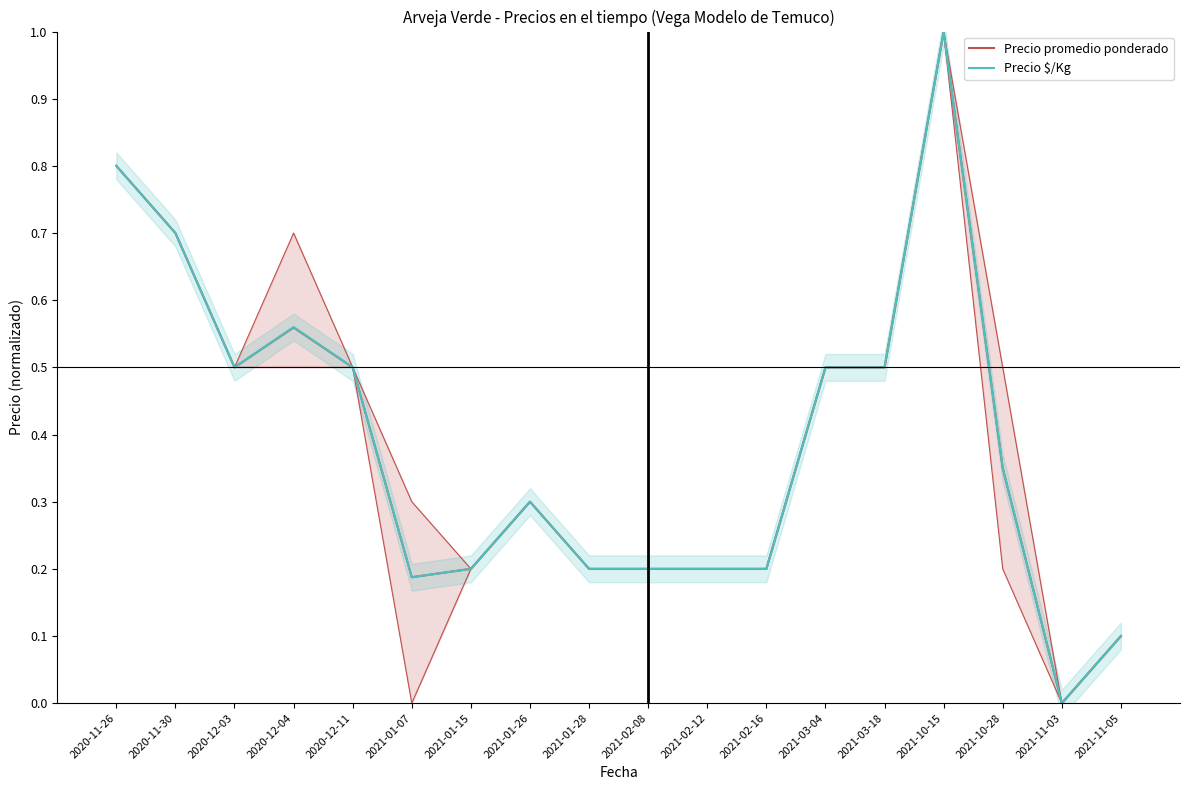

What are all the series names shown in the legend?

Precio promedio ponderado, Precio $/Kg